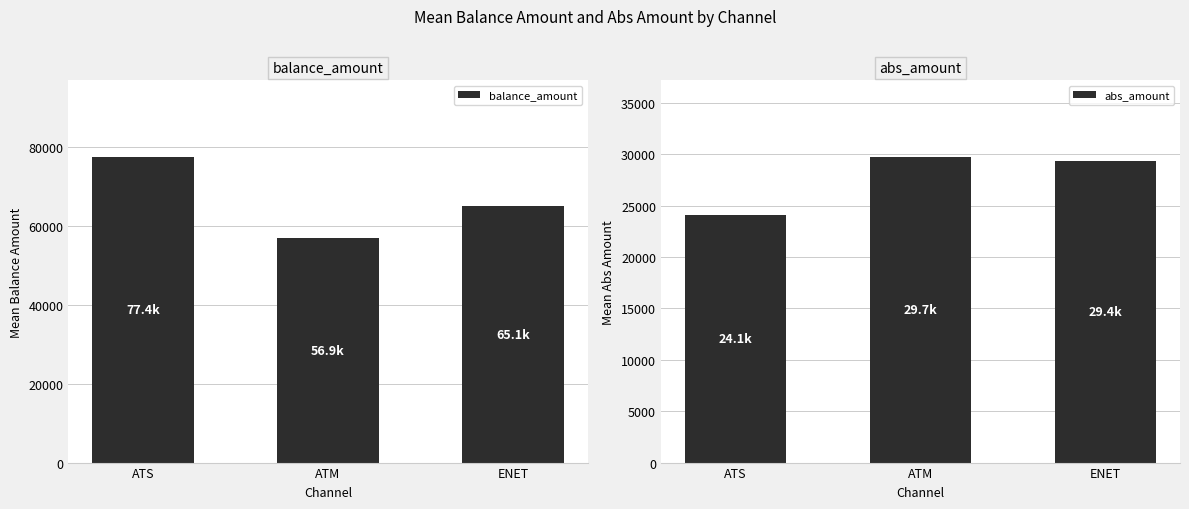

What are all the series names shown in the legend?

balance_amount, abs_amount